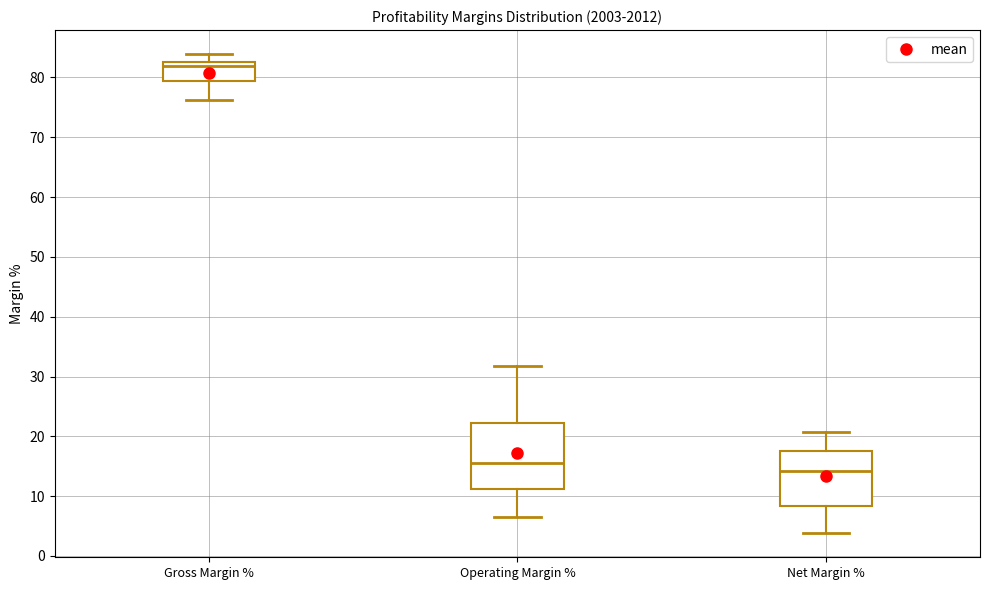

Comparing the boxes themselves (not the whiskers), which one is the tallest?

Operating Margin %